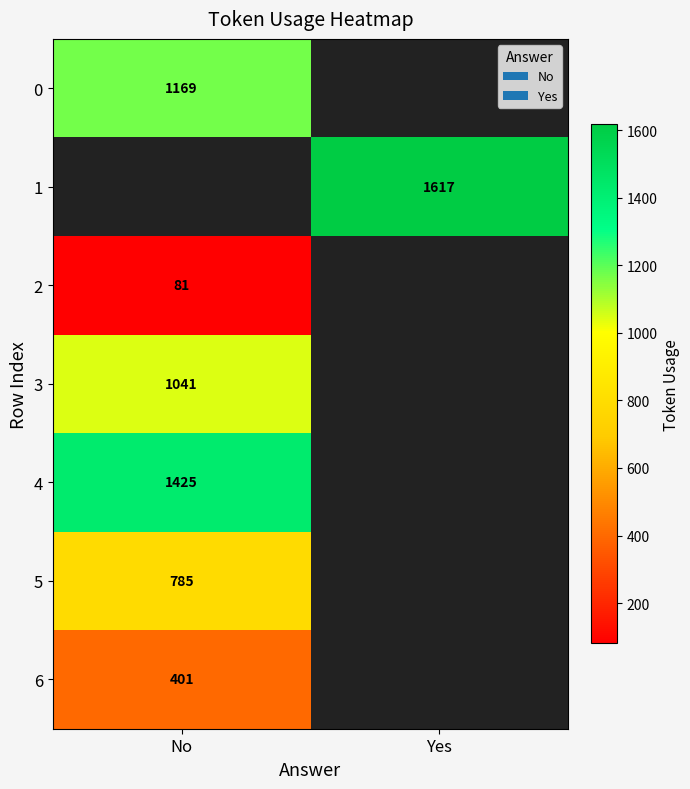

Is the value of 3 at No greater than the value of 0 at No?

No